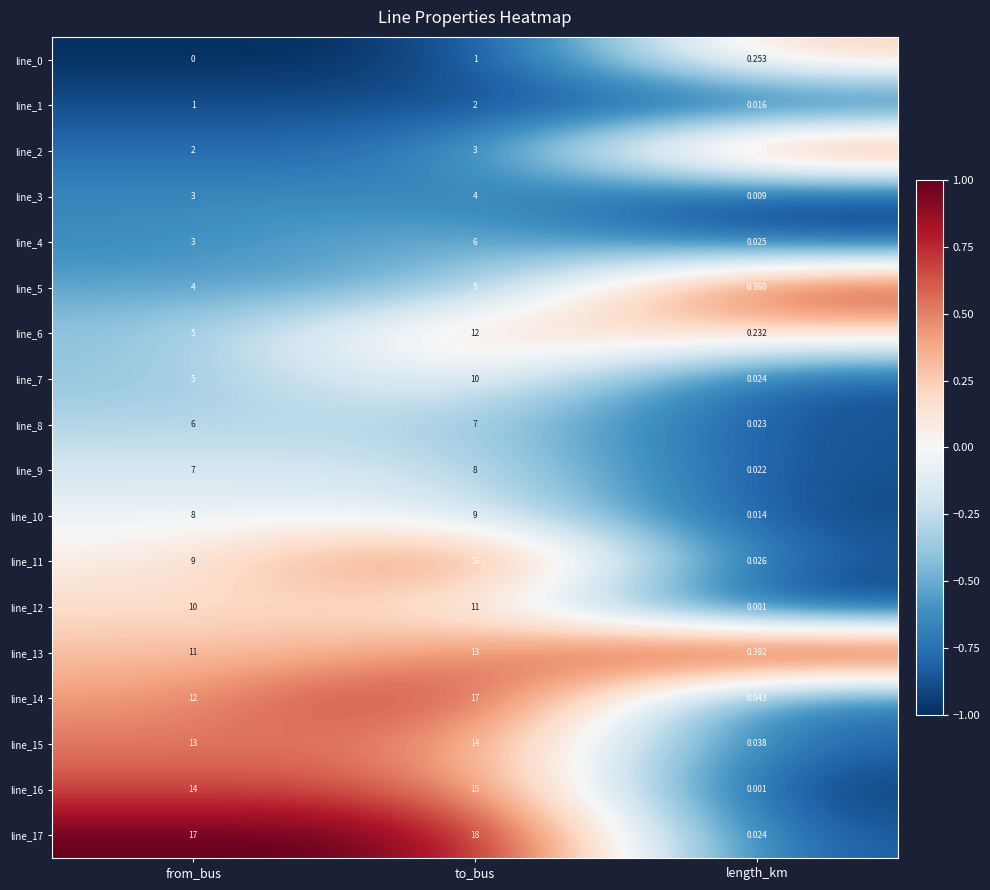

Which series has the widest spread of values?

line_17